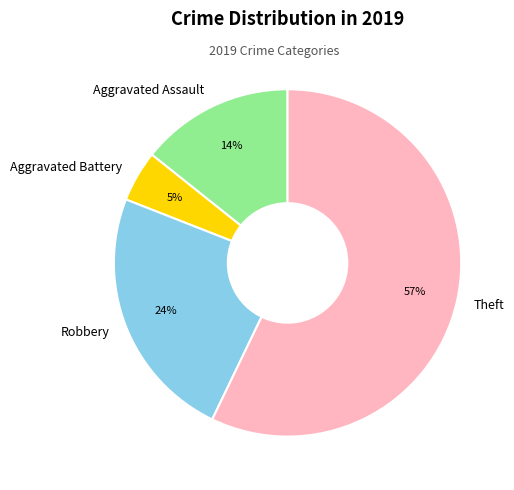

Which category has the biggest portion of the pie?

Theft